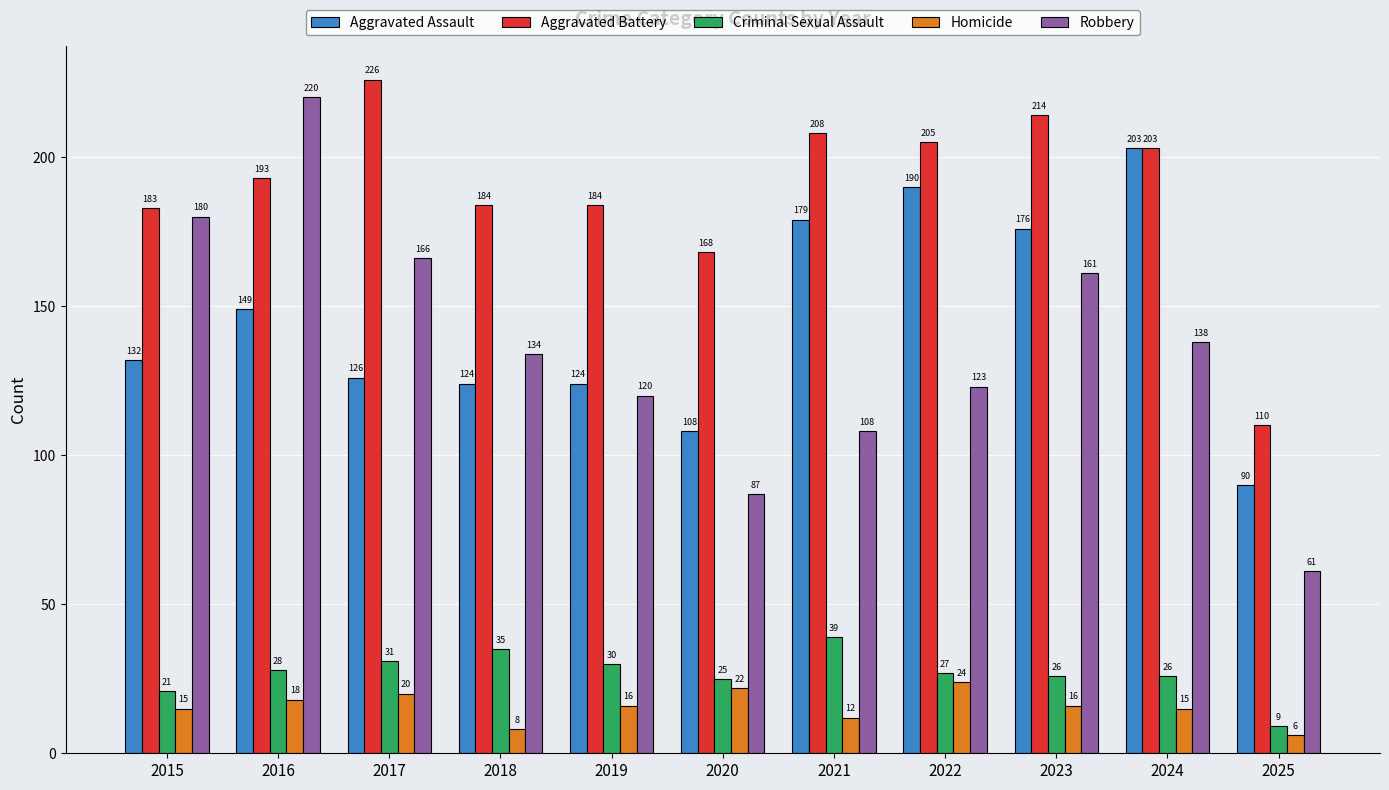

List the series in order of their peak value, highest first.

Aggravated Battery, Robbery, Aggravated Assault, Criminal Sexual Assault, Homicide